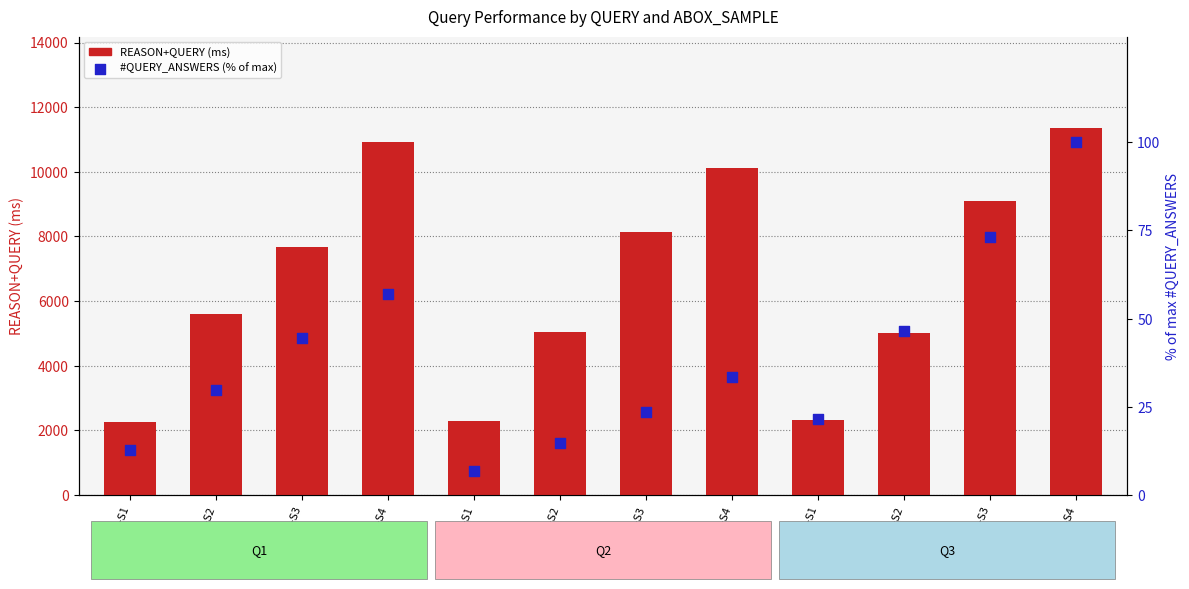

What is the total value across all series at Q3-S2?

5072.5